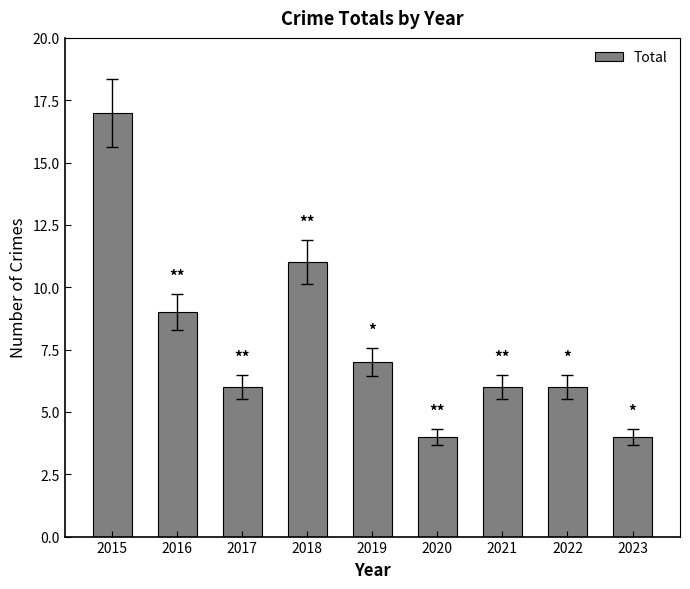

Where does the data first go above 6?

2015